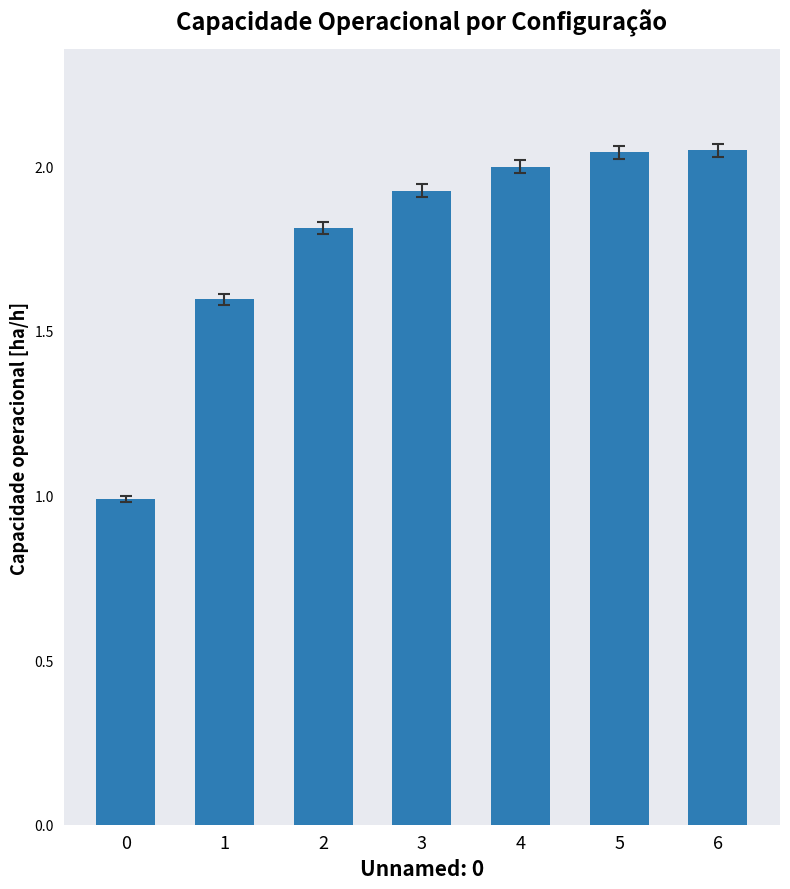

What is the value of the 1st bar from the left?

1.0